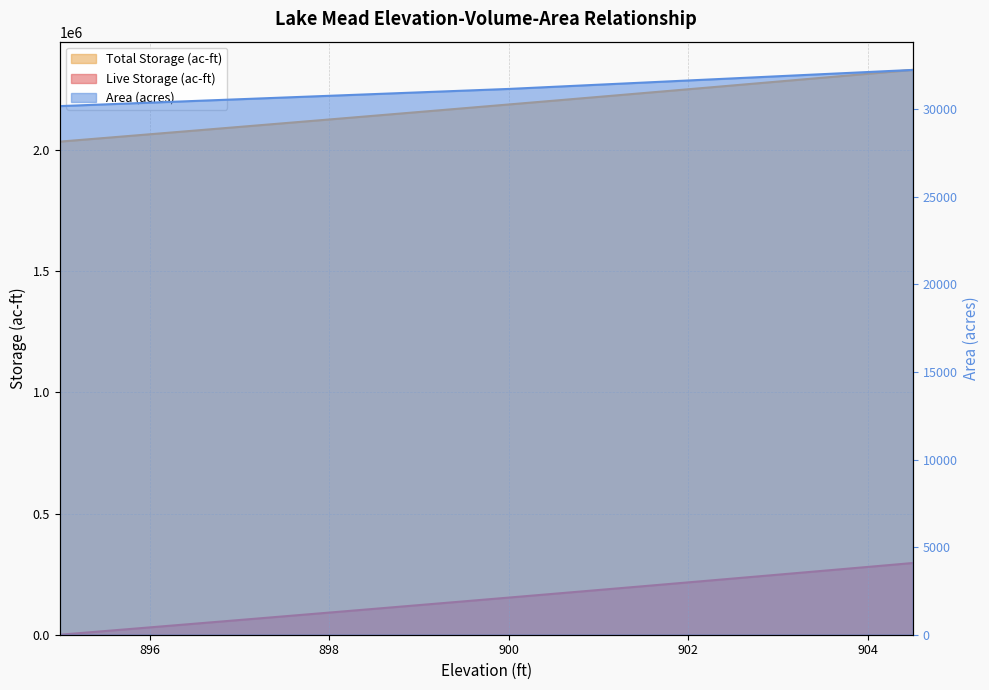

Reading left to right, transcribe all the data shown in this chart.

Live Storage (ac-ft): 2035000	2050111	2065270	2080479	2095736	2111043	2126398	2141803	2157257	2172759	2188311	2203917	2219584	2235311	2251098	2266946	2282854	2298822	2314851	2330939
Total Storage (ac-ft): 0	15111	30270	45479	60736	76043	91398	106803	122257	137759	153311	168917	184584	200311	216098	231946	247854	263822	279851	295939
Area (acres): 30172	30270	30368	30466	30564	30662	30760	30858	30956	31054	31152	31273	31394	31514	31635	31755	31876	31997	32117	32238